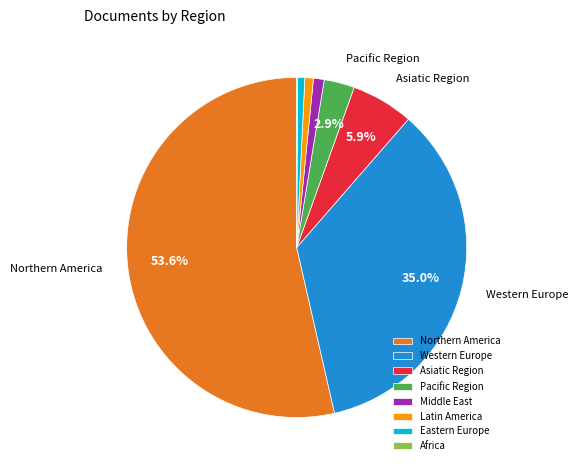

What percentage is the Middle East slice, to the nearest percent?

1%